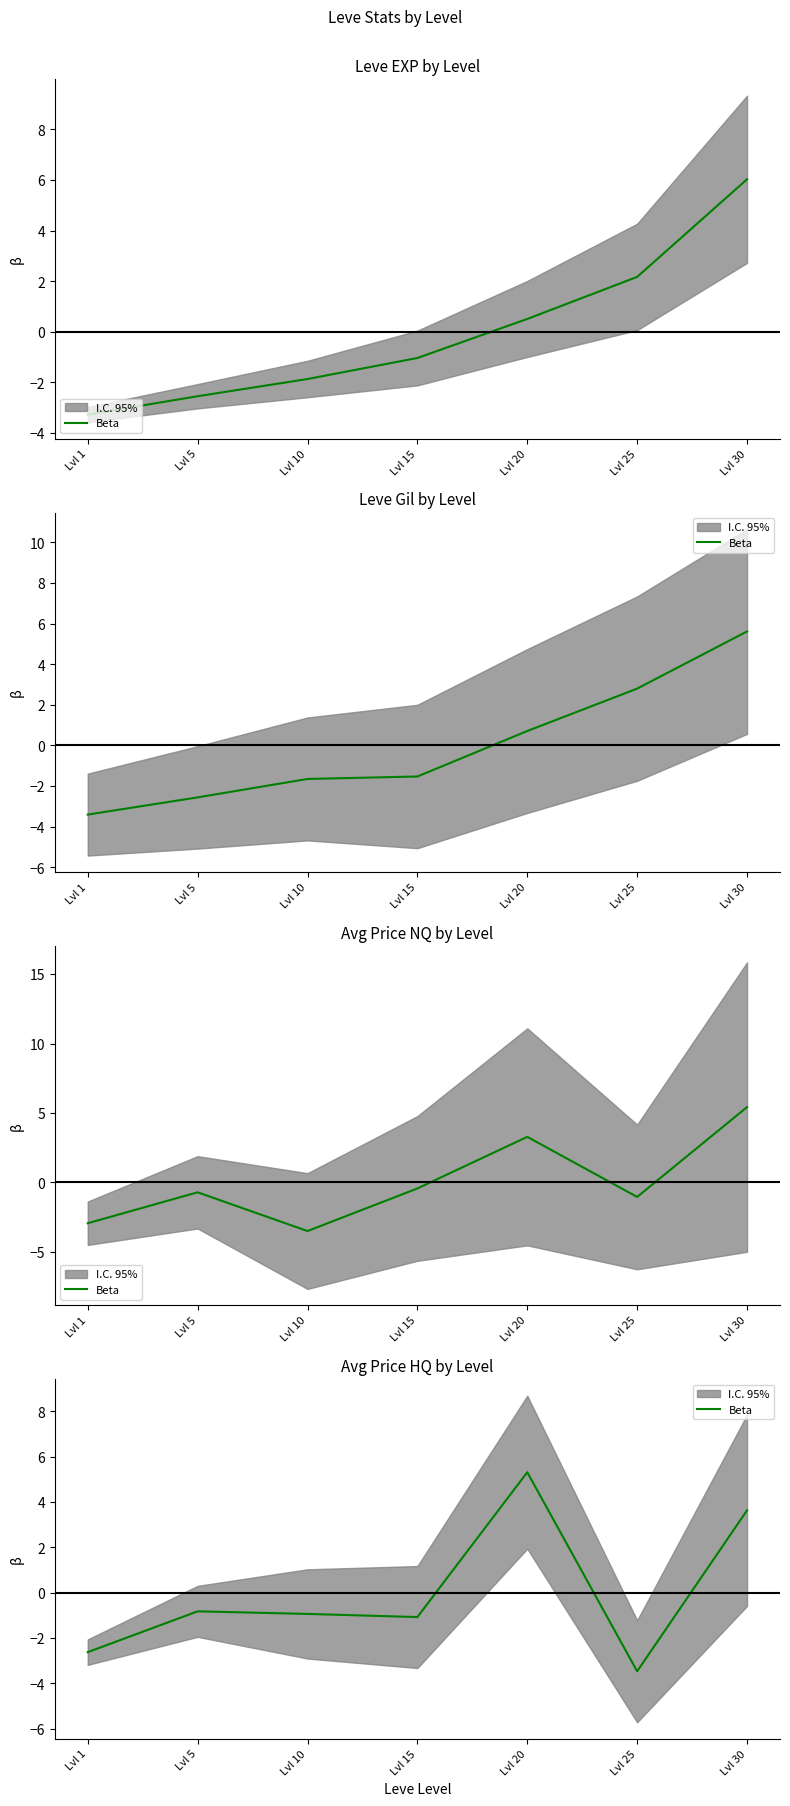

The value at Lvl 1 is -2.6. True or false?

True